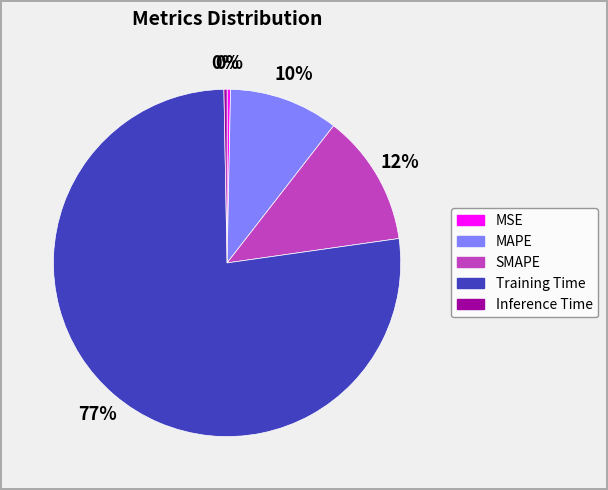

Count the number of slices in the pie.

5